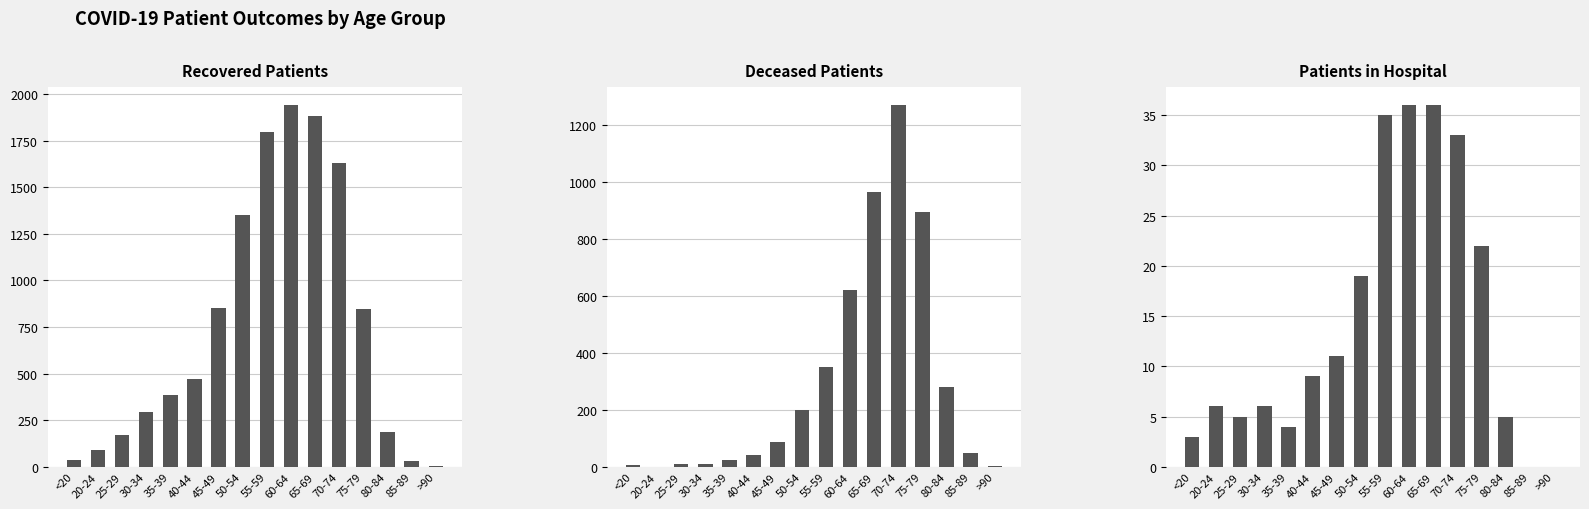

The deceased_patients series shows 48 at 85-89. True or false?

True